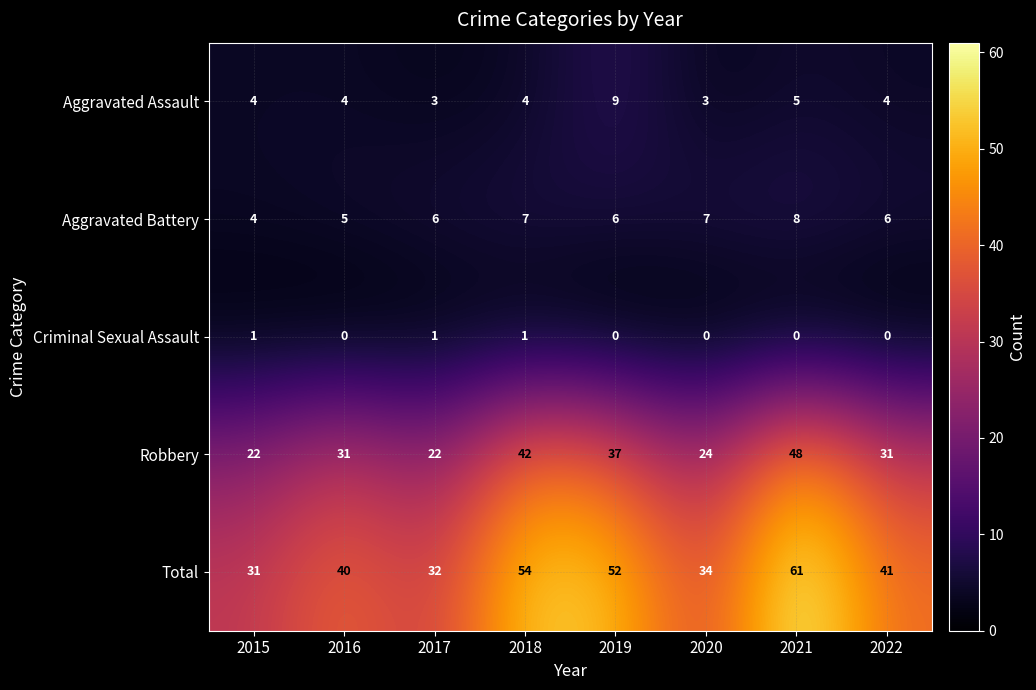

What is the average value of the Total series?

43